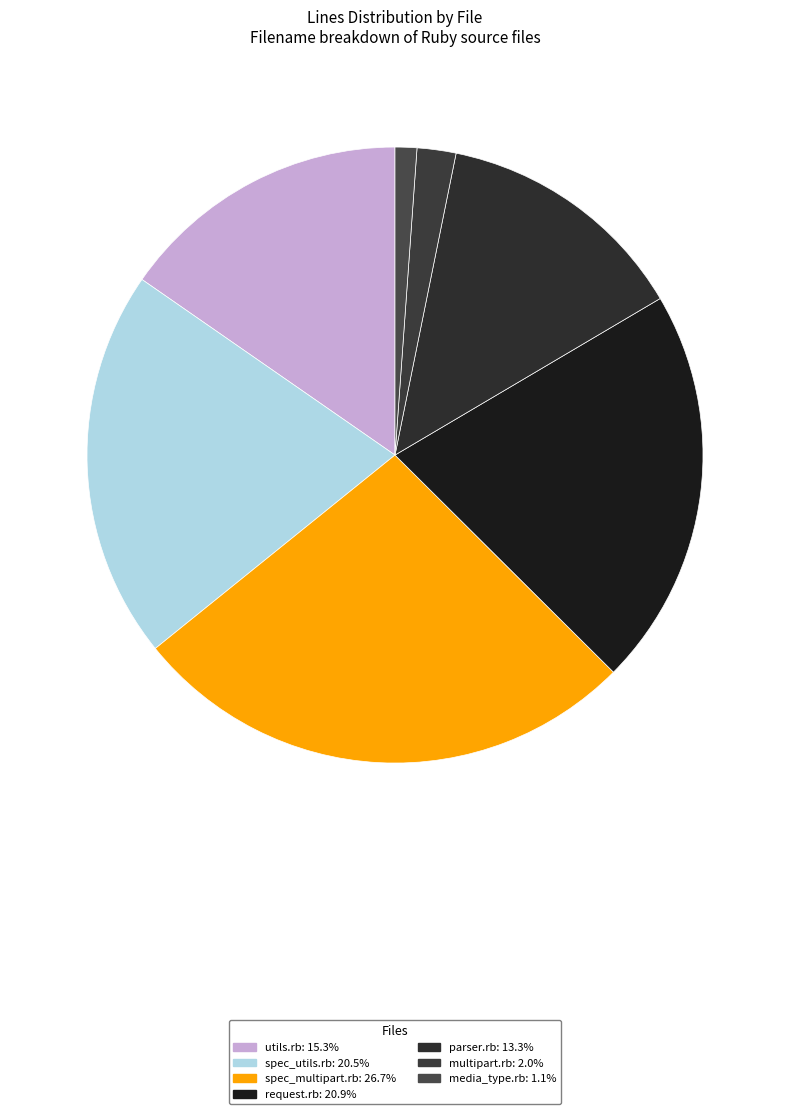

Count the number of slices in the pie.

7